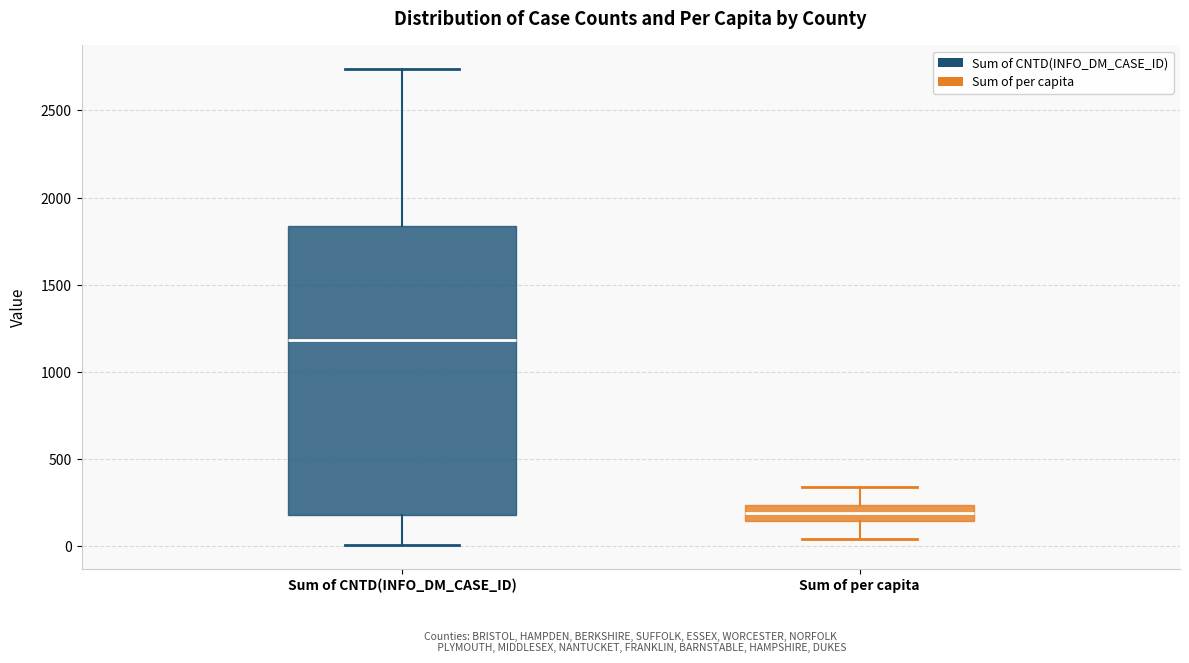

Reading left to right, transcribe this box plot: for each box, give where its median line is, the range the box spans, and where its two whiskers end, as read against the y-axis. The values are not printed on the chart, so give them approximately, as read against the axis.

Sum of CNTD(INFO_DM_CASE_ID): median 1200, box 200 to 1850, whiskers 0 to 2750
Sum of per capita: median 200, box 150 to 250, whiskers 50 to 350